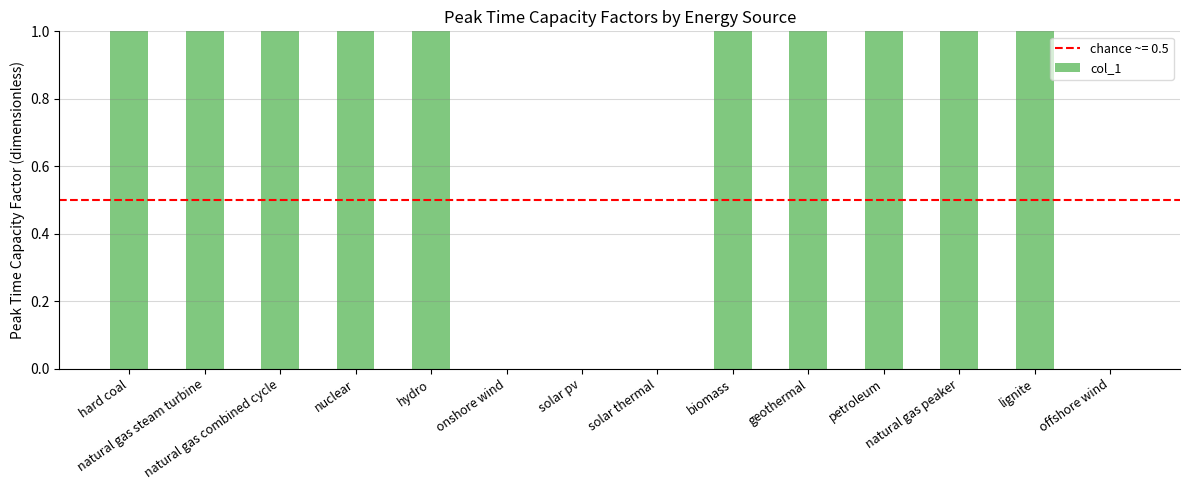

Reading left to right, transcribe all the data shown in this chart.

hard coal=1	natural gas steam turbine=1	natural gas combined cycle=1	nuclear=1	hydro=1	onshore wind=0	solar pv=0	solar thermal=0	biomass=1	geothermal=1	petroleum=1	natural gas peaker=1	lignite=1	offshore wind=0